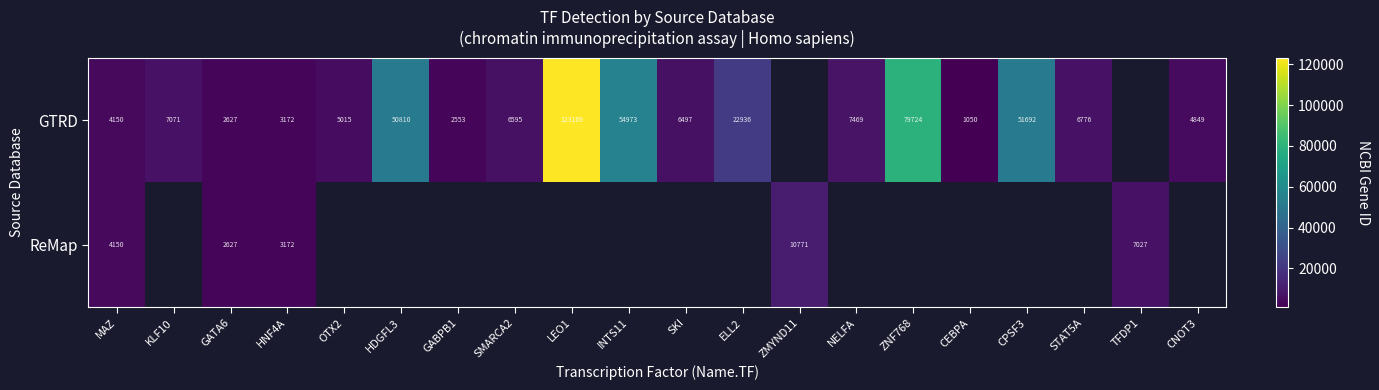

The ReMap series shows 3172 at HNF4A. True or false?

True